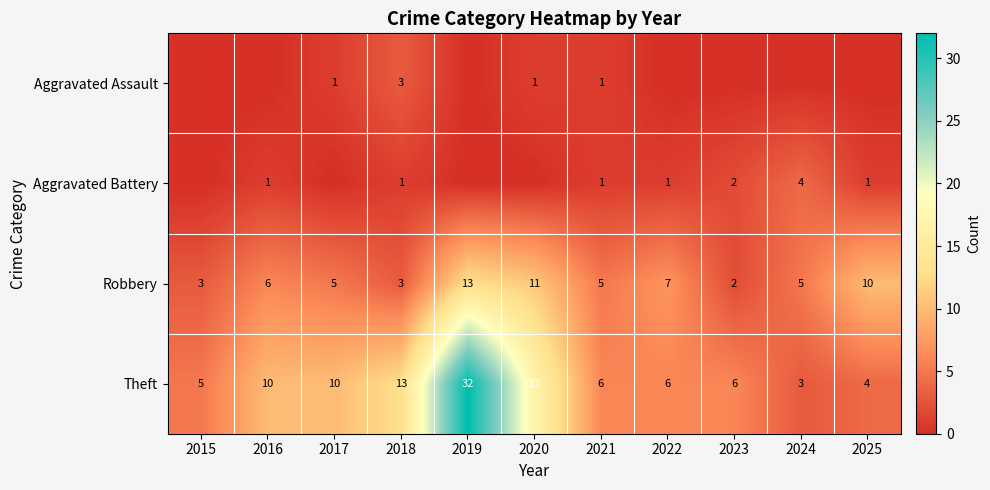

What is the total value across all series at 2021?

13